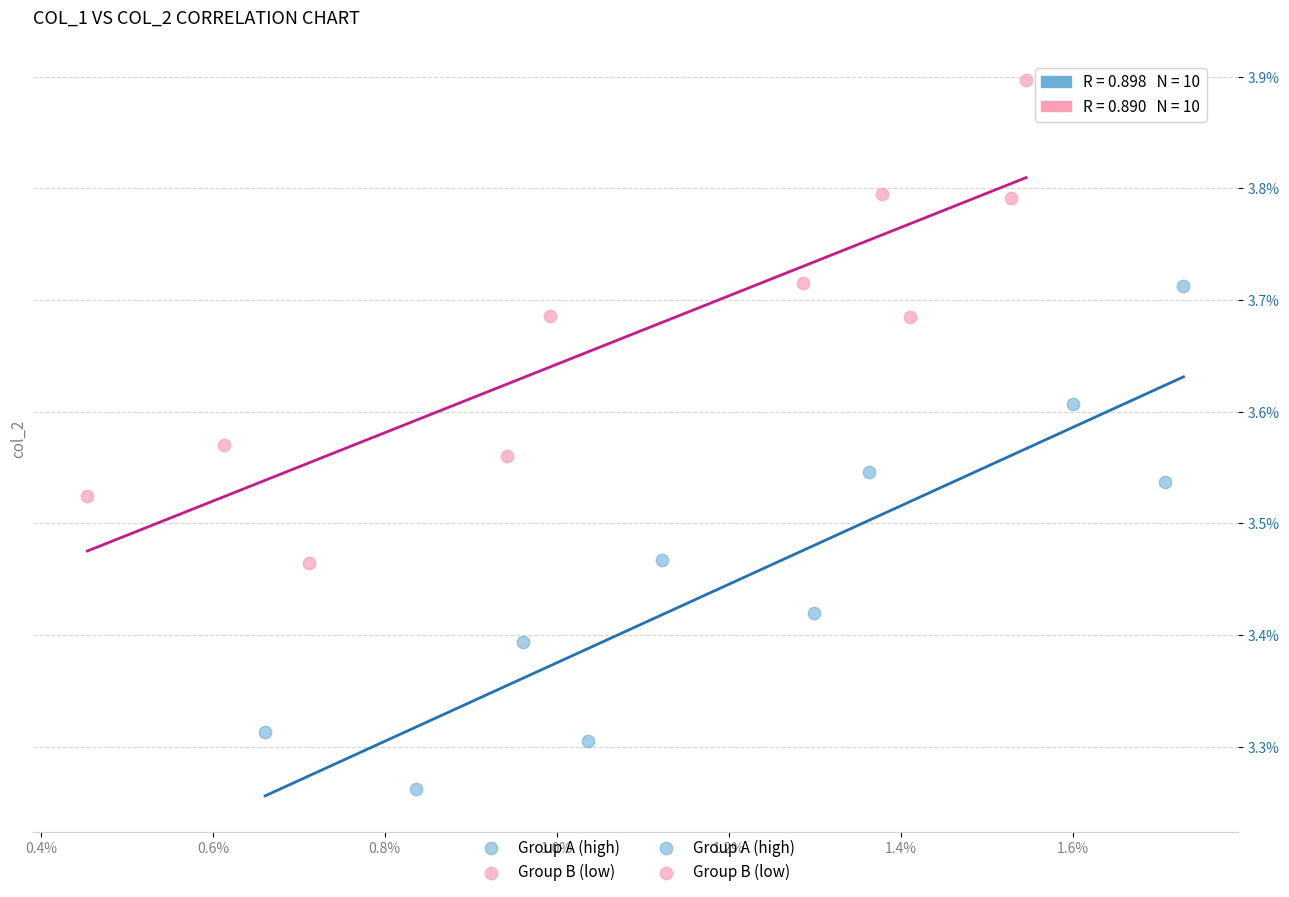

Which series has the largest Y range (max minus min)?

Group A (high)